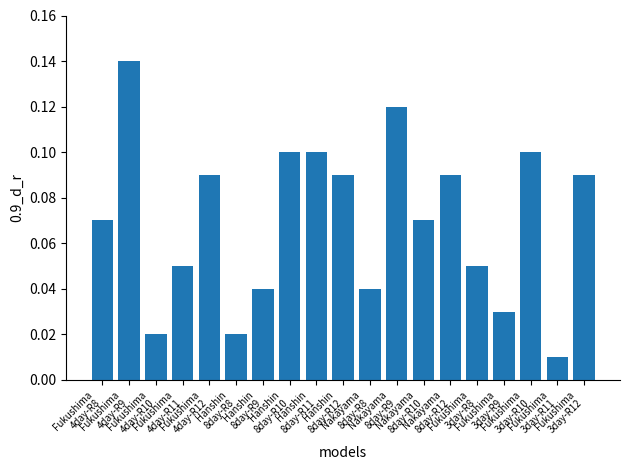

What is the sum of all values?

1.3